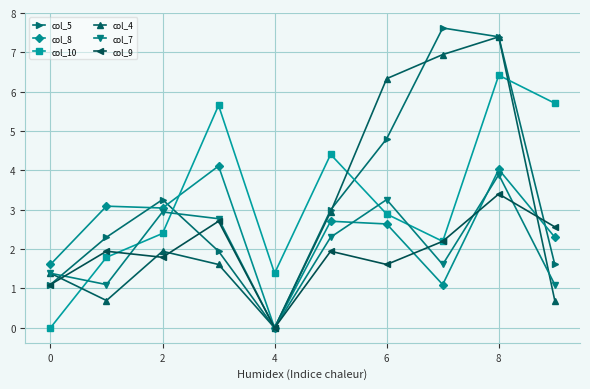

Reading right to left, list all the values displayed in this chart.

col_5: 1.6	7.4	7.6	4.8	3.0	0.0	1.9	3.3	2.3	1.1
col_8: 2.3	4.0	1.1	2.6	2.7	0.0	4.1	3.0	3.1	1.6
col_10: 5.7	6.4	2.2	2.9	4.4	1.4	5.7	2.4	1.8	0.0
col_4: 0.7	7.4	6.9	6.3	2.9	0.0	1.6	1.9	0.7	1.4
col_7: 1.1	3.9	1.6	3.3	2.3	0.0	2.8	2.9	1.1	1.4
col_9: 2.6	3.4	2.2	1.6	1.9	0.0	2.7	1.8	1.9	1.1